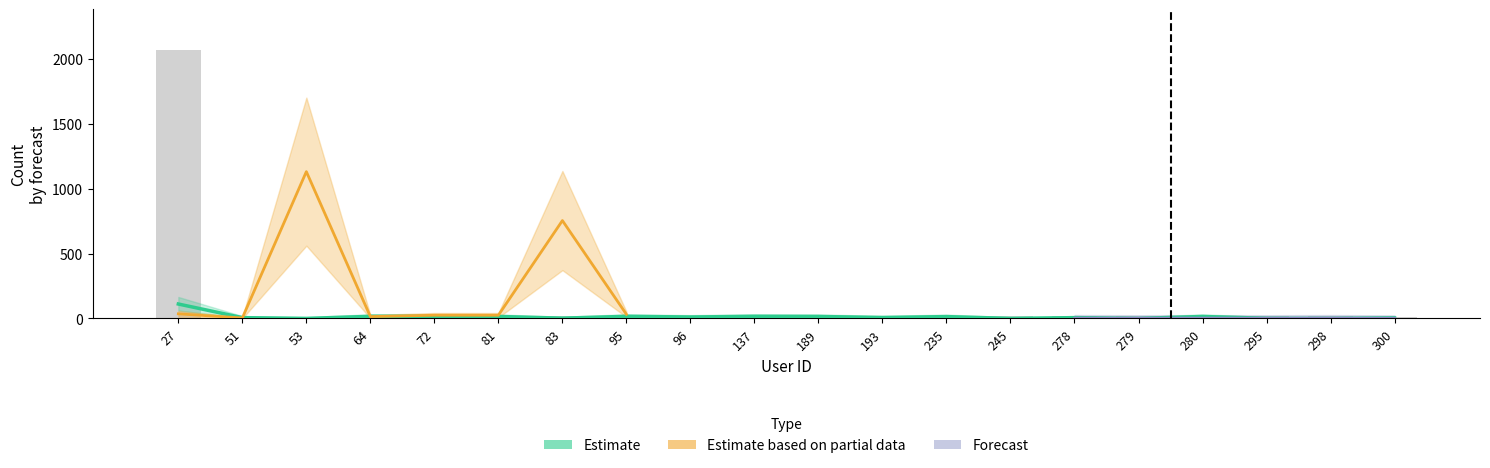

Is the value of Count_forecast at 137 greater than the value of Count_effec at 64?

Yes